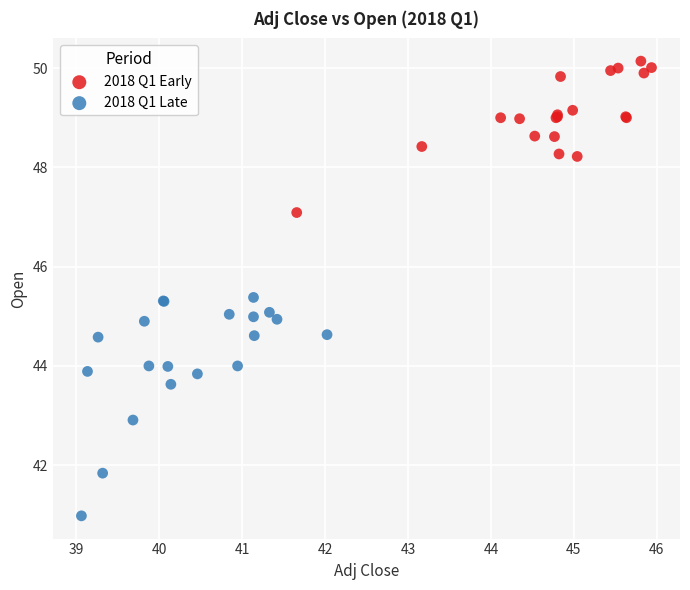

Which series contains the lowest Y value?

2018 Q1 Late